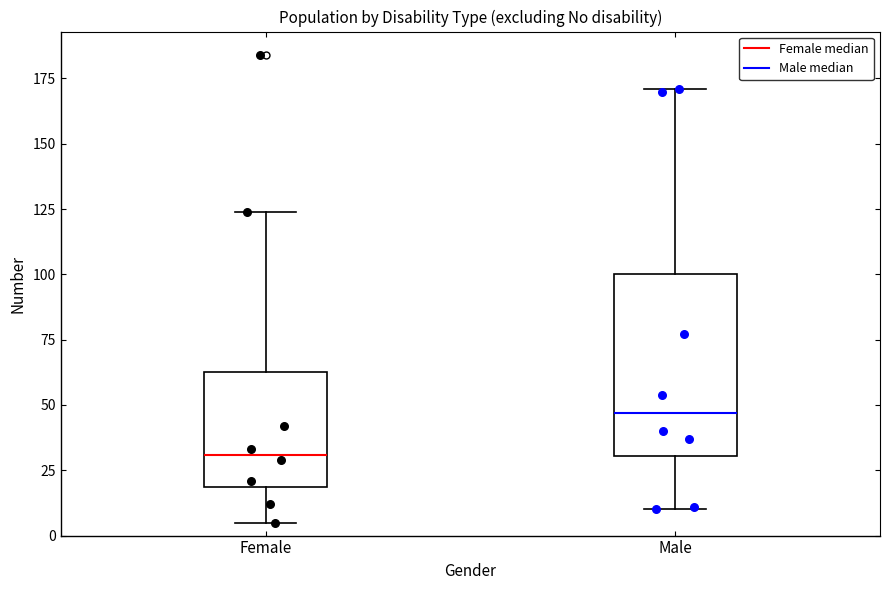

Which box's median line is the highest?

Male